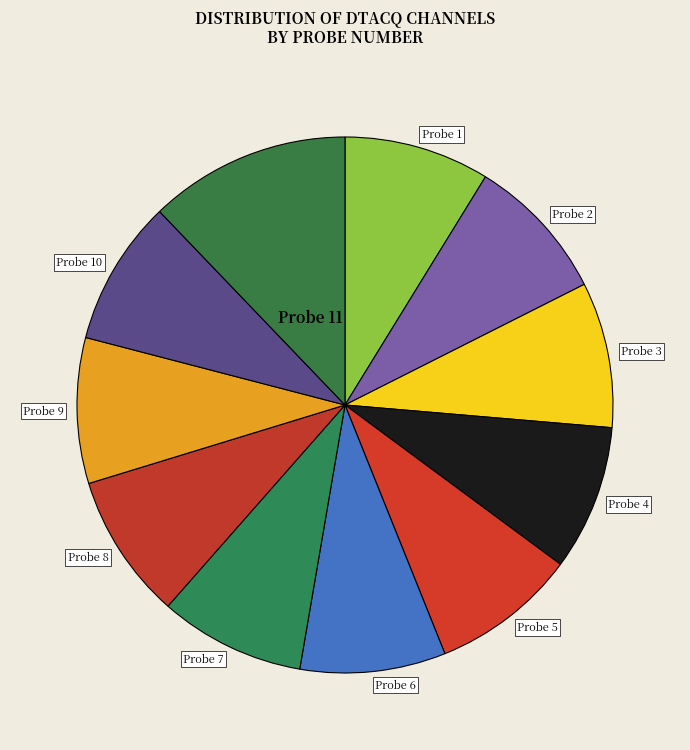

What is the largest slice in the pie chart?

Probe 11